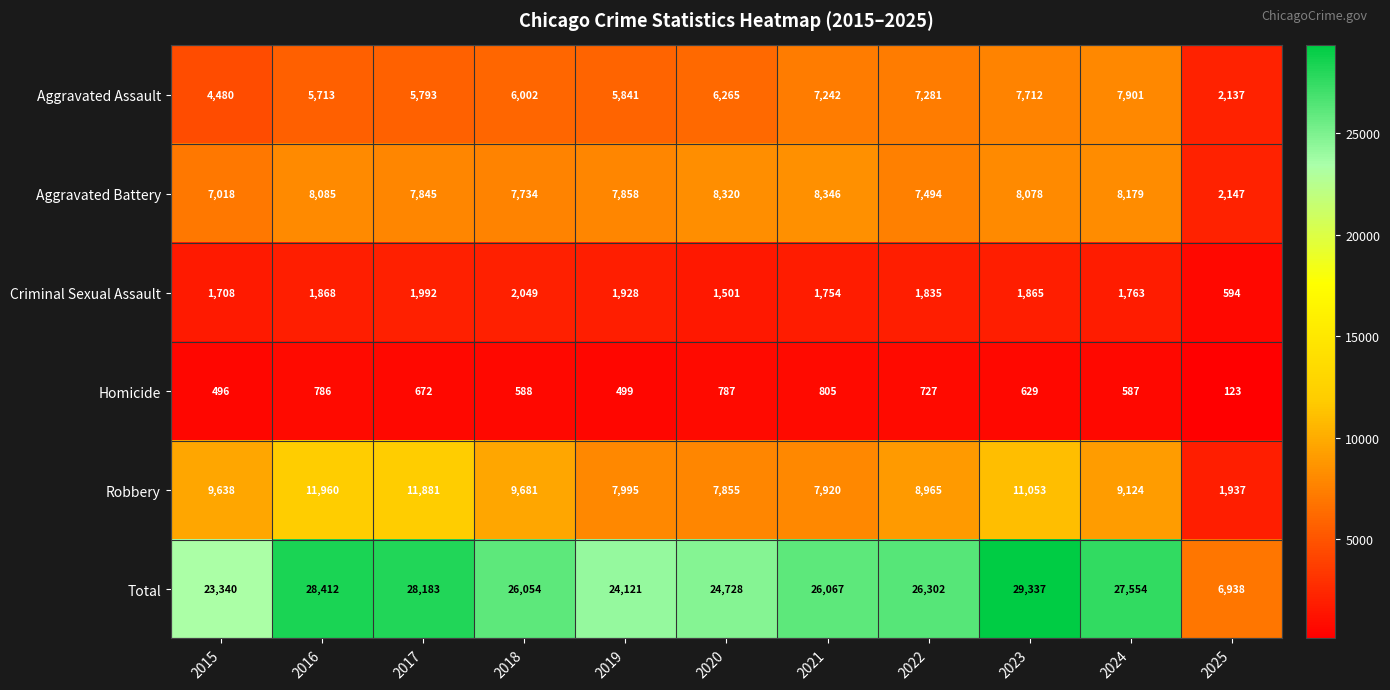

Is it true that Aggravated Assault equals 10601 at 2020?

False